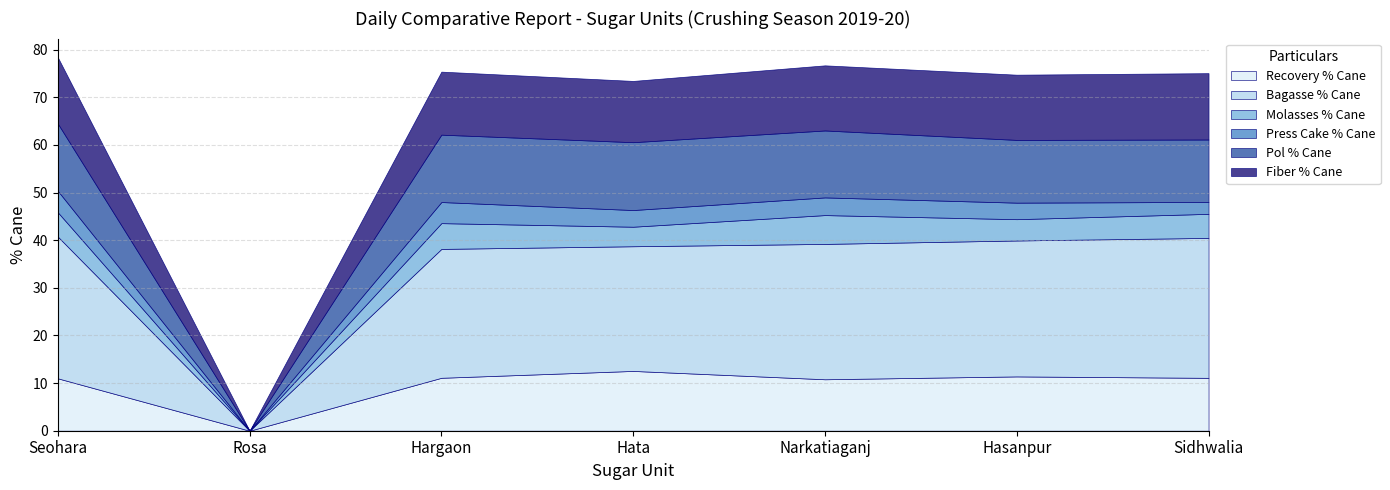

What is the highest value of the Pol % Cane series?

14.2